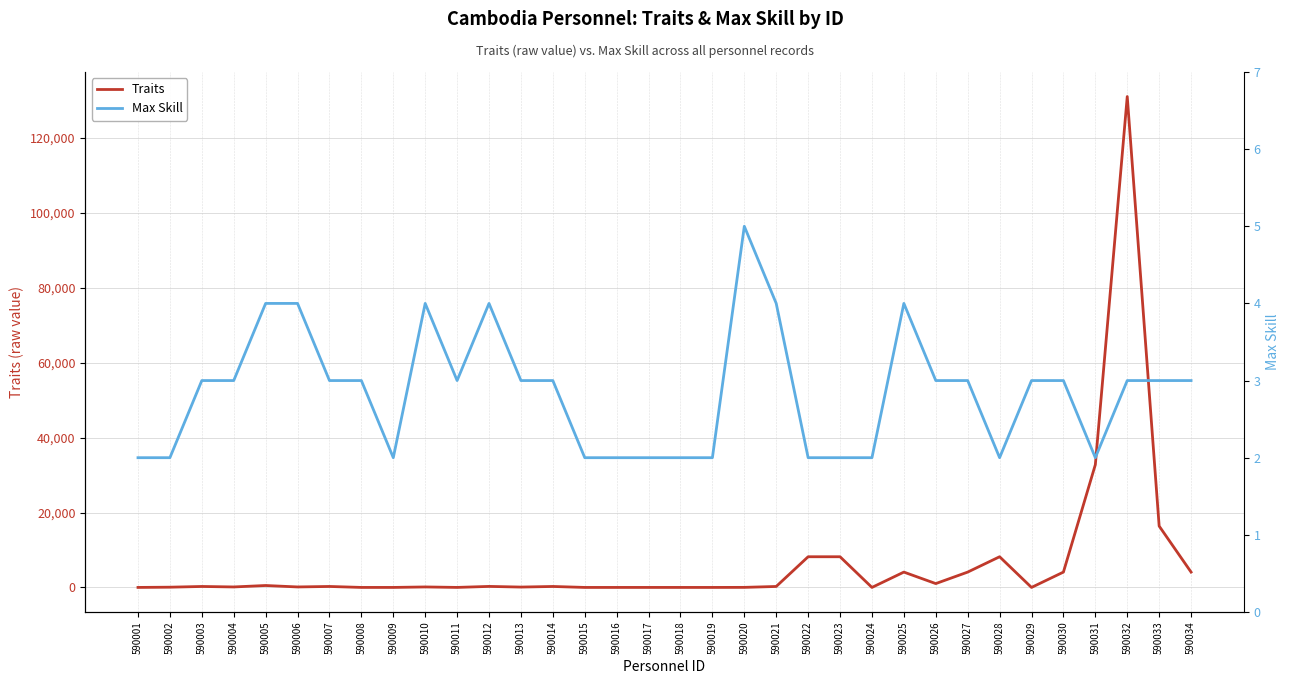

Between 590018 and 590023, which series saw the biggest shift?

Traits